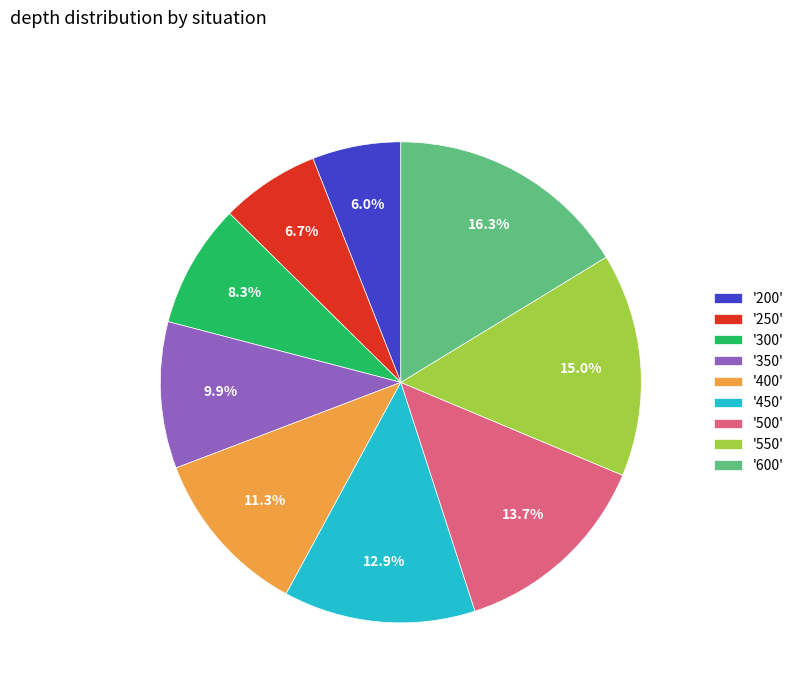

Which category has the biggest portion of the pie?

'600'